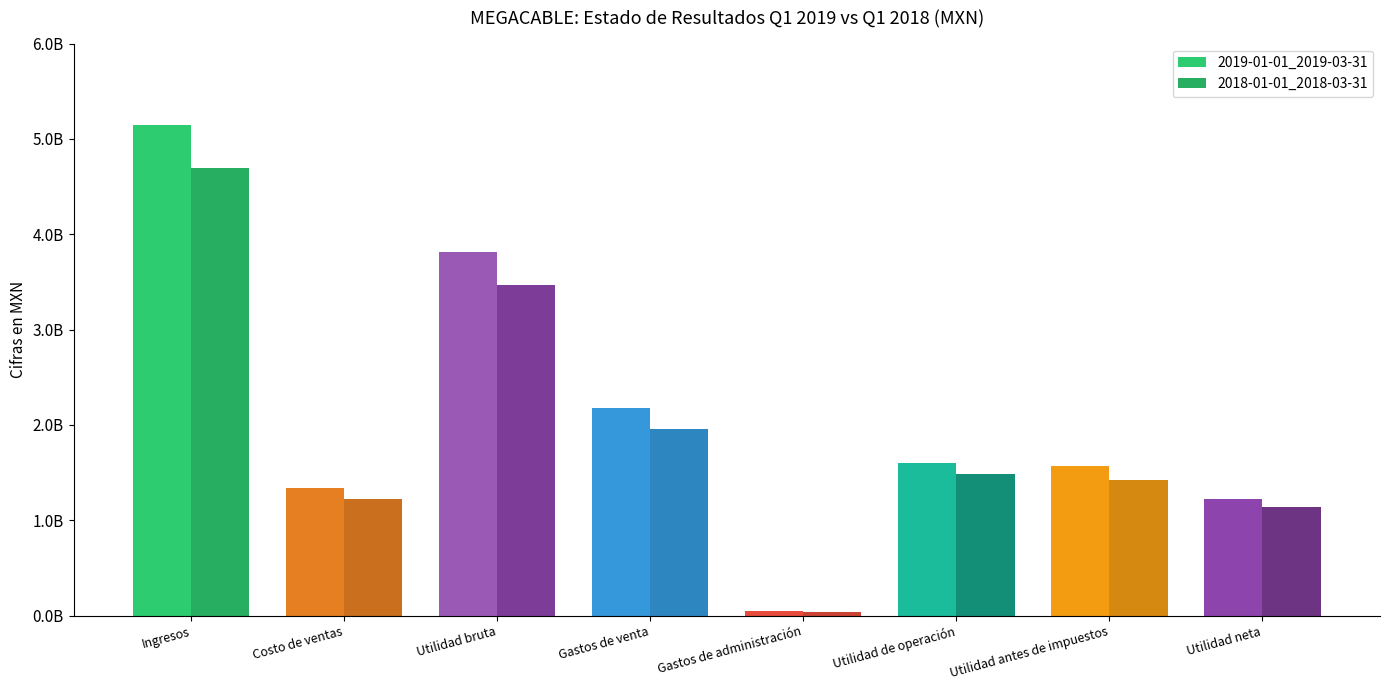

Which series has the largest total across all categories?

2019-01-01_2019-03-31